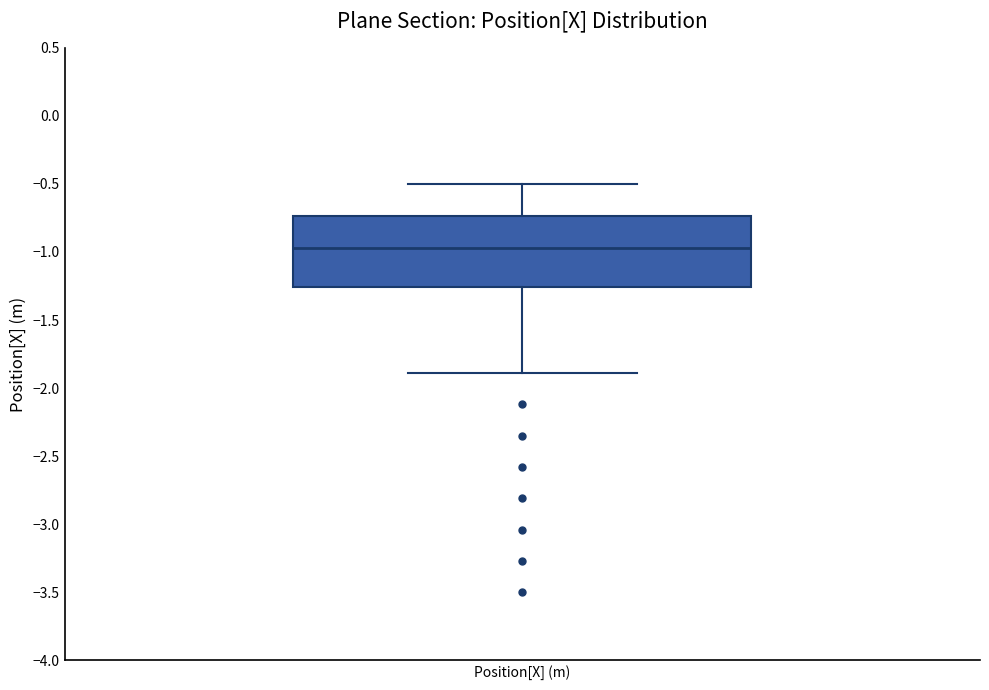

Transcribe this box plot: give where the median line is, the range the box spans, and where the two whiskers end, as read against the y-axis. The values are not printed on the chart, so give them approximately, as read against the axis.

median -0.95, box -1.25 to -0.75, whiskers -1.90 to -0.50